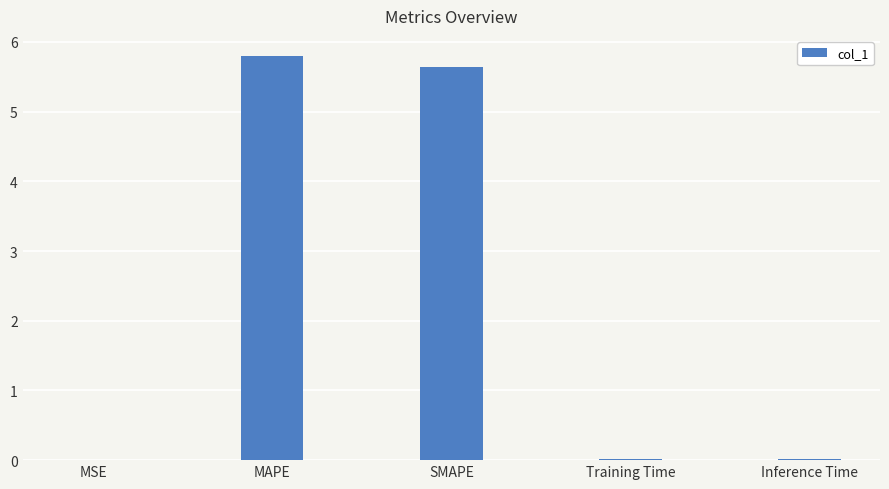

At which category does the chart reach its peak across all series?

MAPE